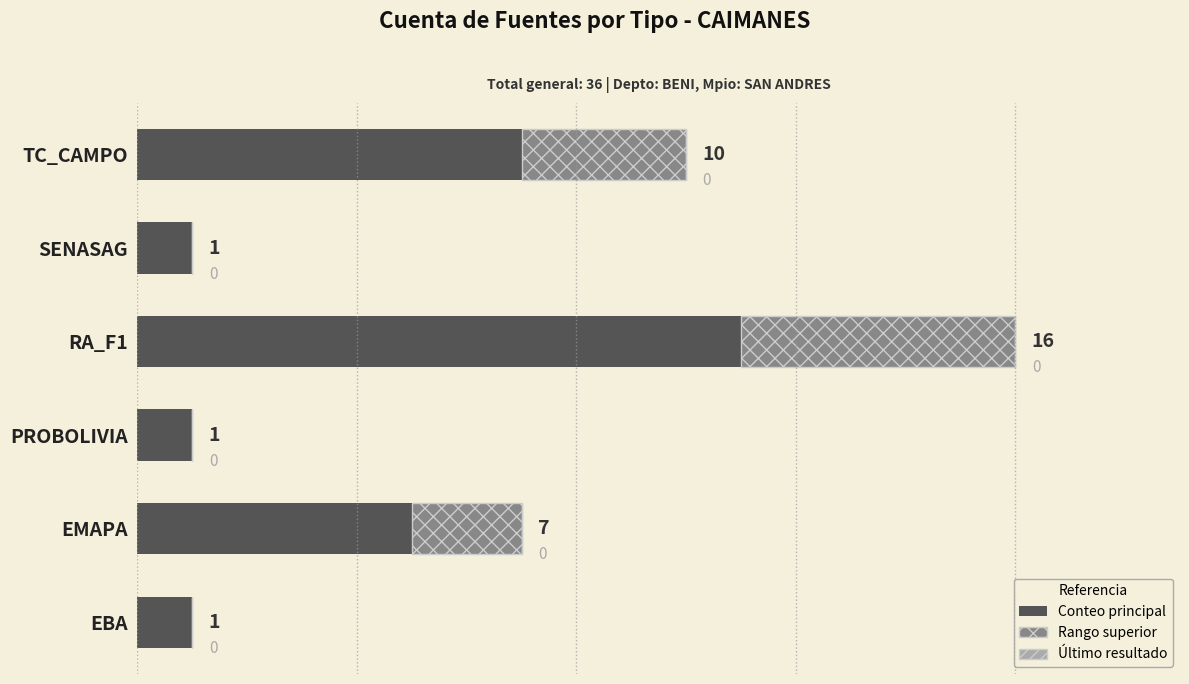

At which category is the sum across all series the highest?

RA_F1